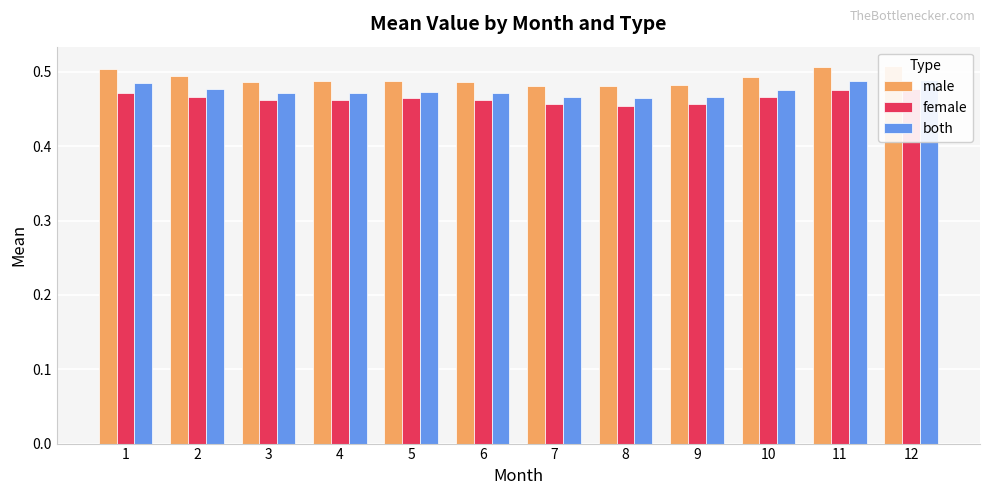

List the labels in order of female value, smallest first.

8, 9, 7, 3, 6, 4, 5, 10, 2, 1, 11, 12